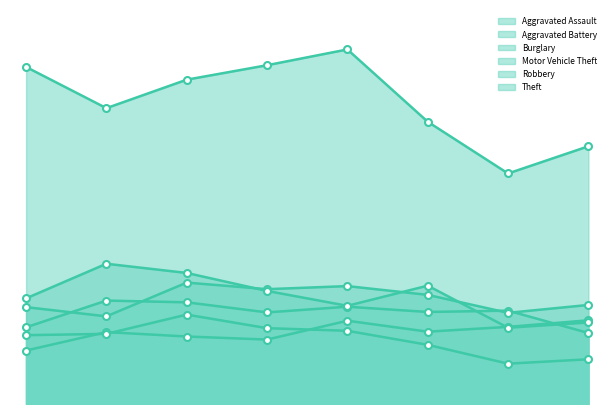

Where is the first local maximum for Motor Vehicle Theft?

2